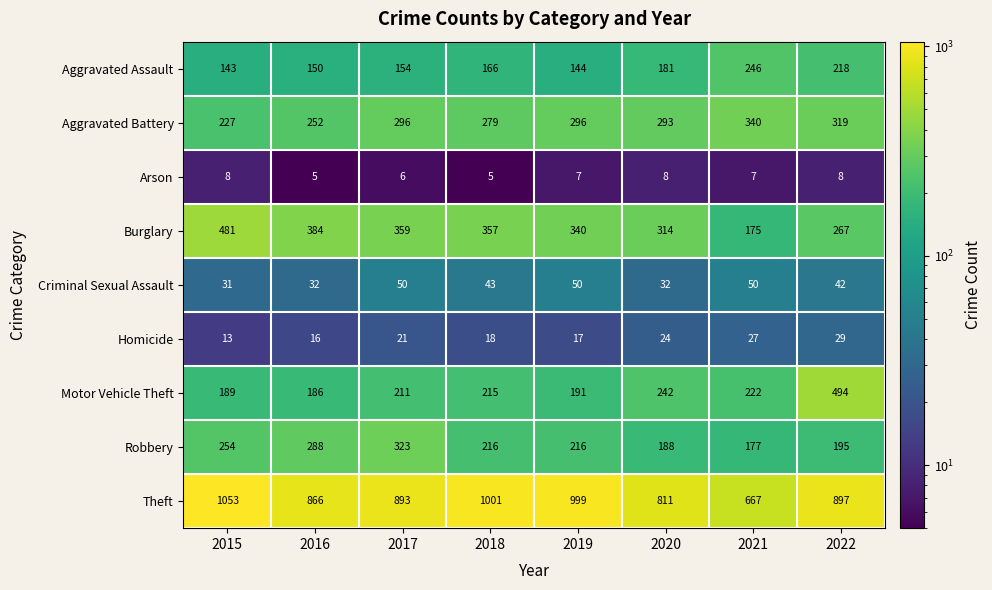

List the series in order of their peak value, highest first.

Theft, Motor Vehicle Theft, Burglary, Aggravated Battery, Robbery, Aggravated Assault, Criminal Sexual Assault, Homicide, Arson